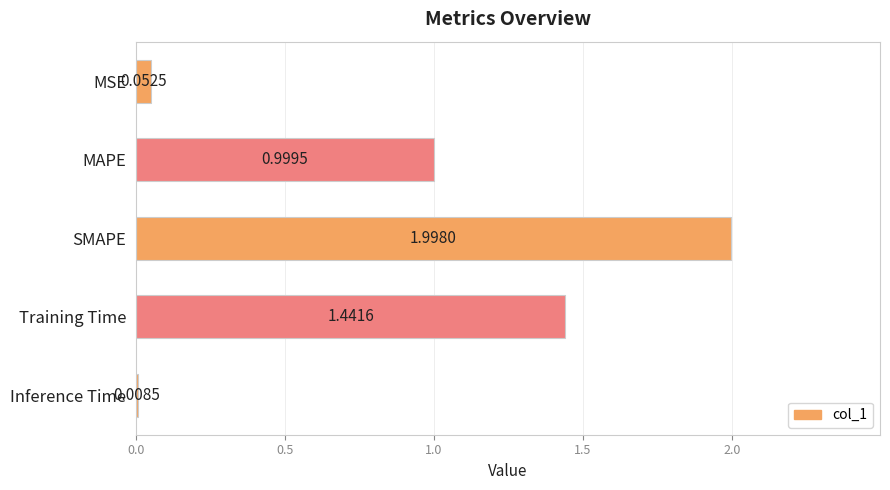

Count the number of data series in this chart.

1